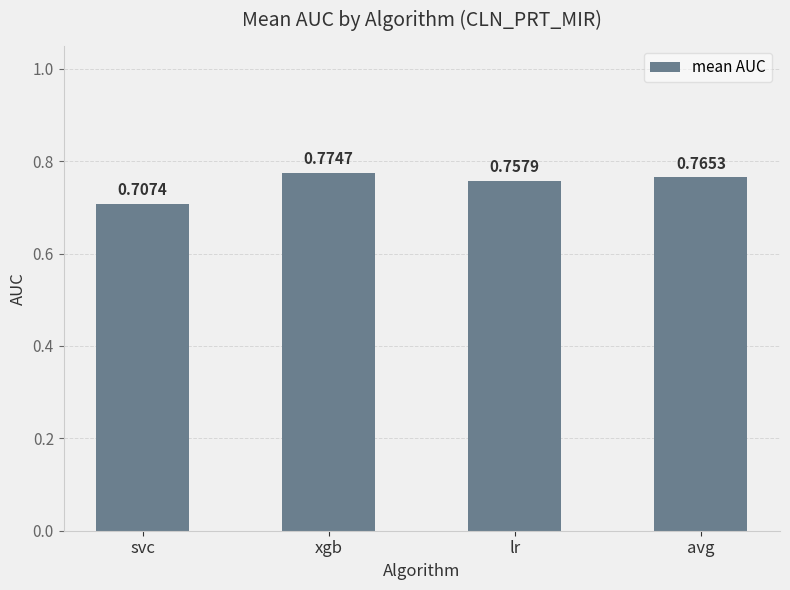

What is the sum of all values?

3.0